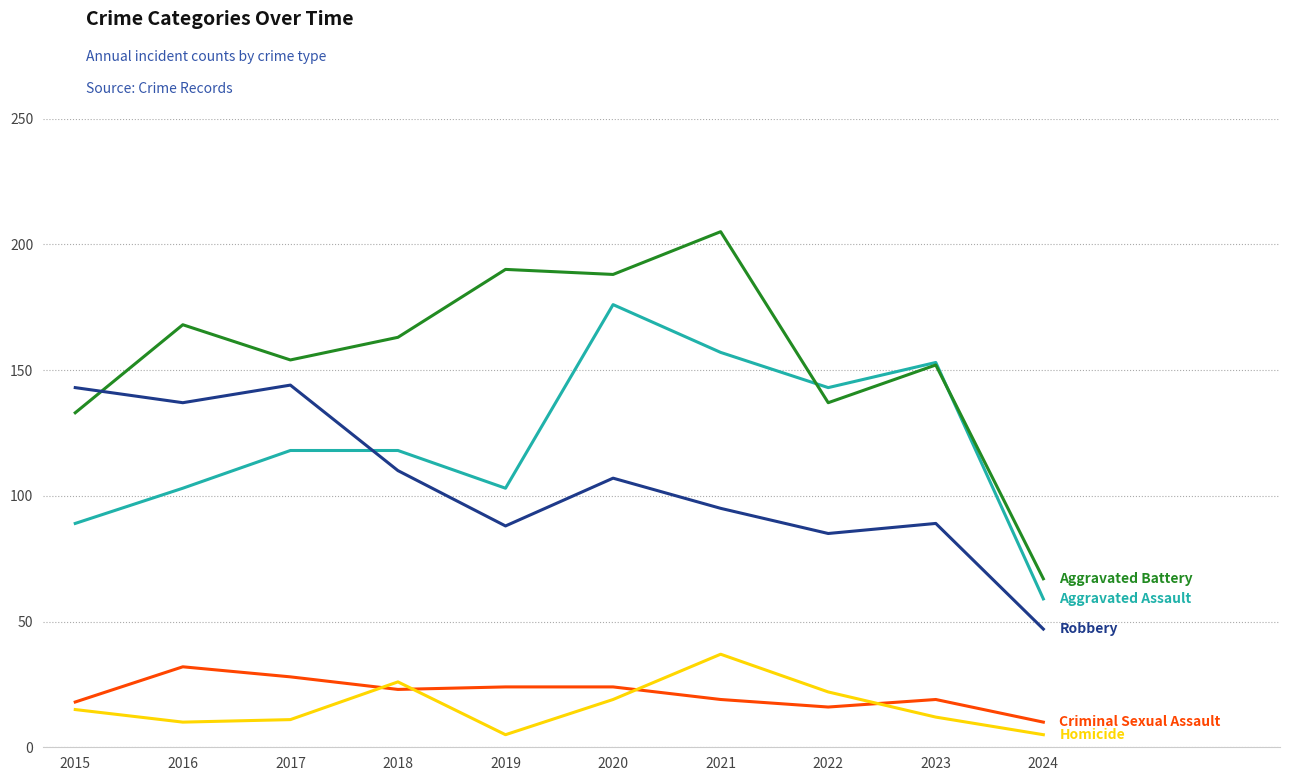

What is the total value across all series at 2020?

514